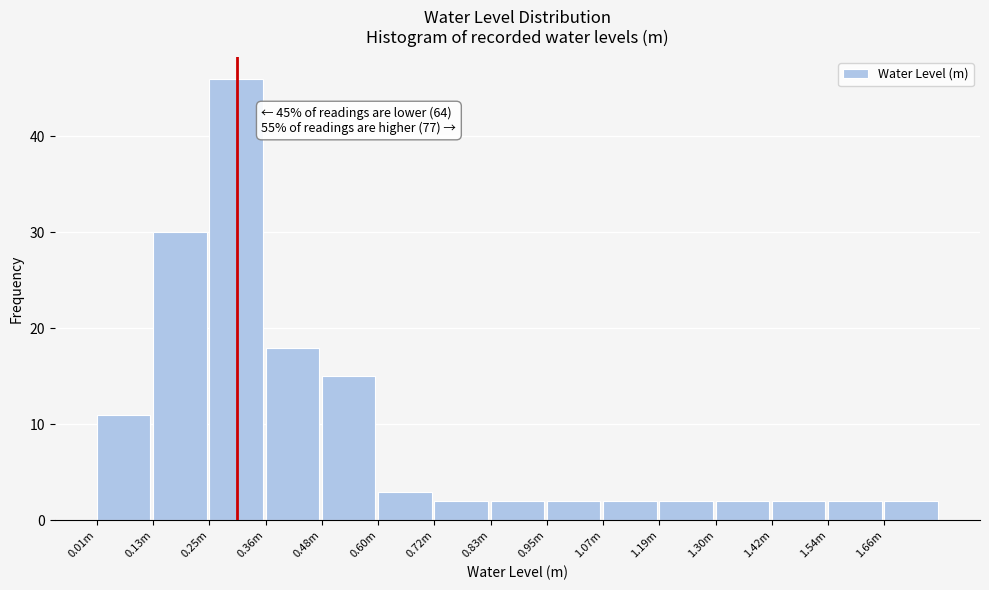

Reading left to right, transcribe all the data shown in this chart.

11	30	46	18	15	3	2	2	2	2	2	2	2	2	2